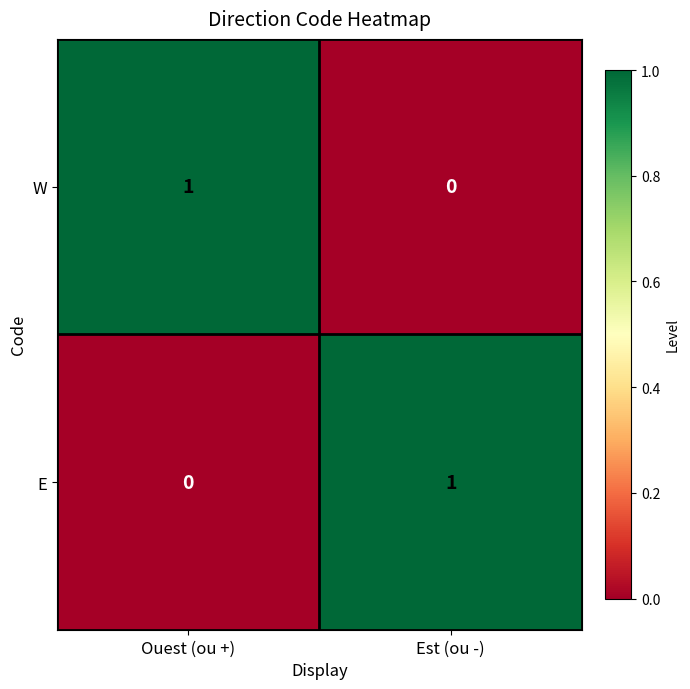

Reading left to right, transcribe all the data shown in this chart.

W: Ouest (ou +)=1	Est (ou -)=0
E: Ouest (ou +)=0	Est (ou -)=1